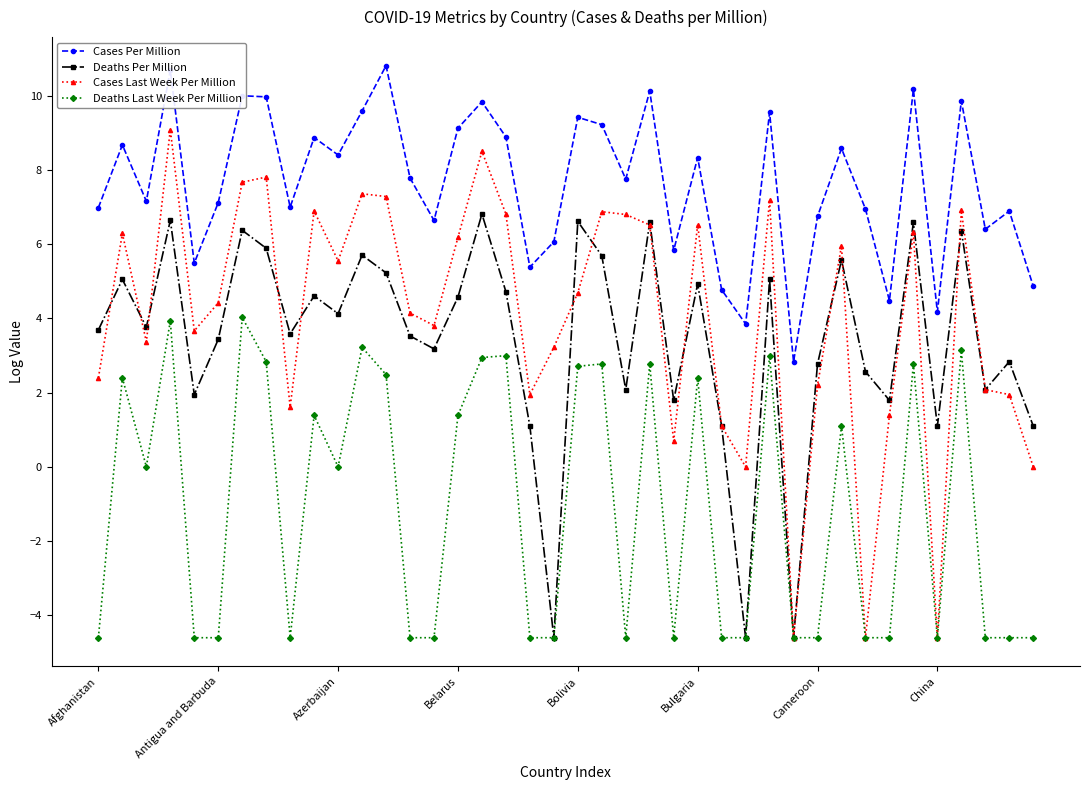

How many interior local valleys does the Deaths Per Million series have?

13